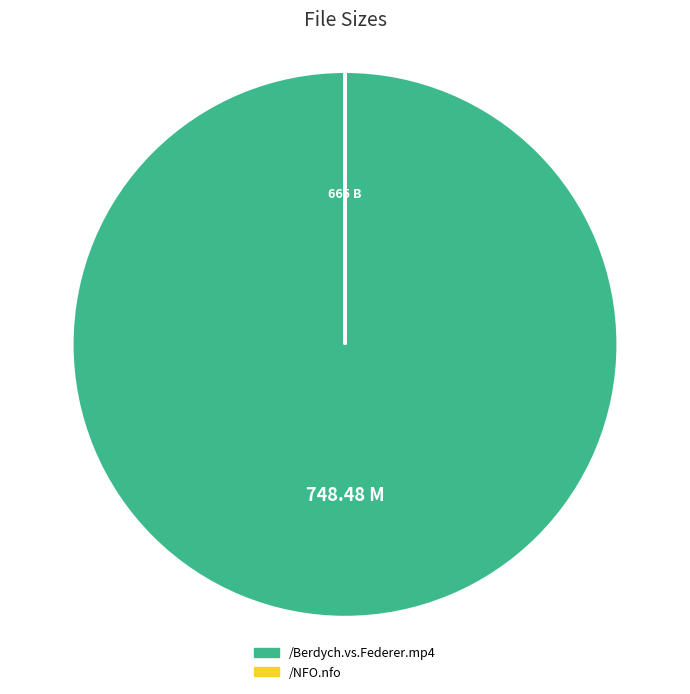

Which category accounts for the majority?

/Berdych.vs.Federer.mp4